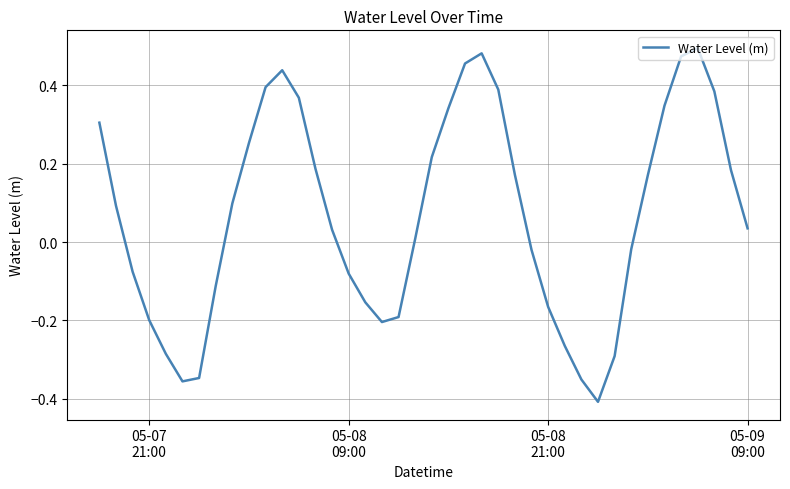

How many lines are shown in the chart?

1